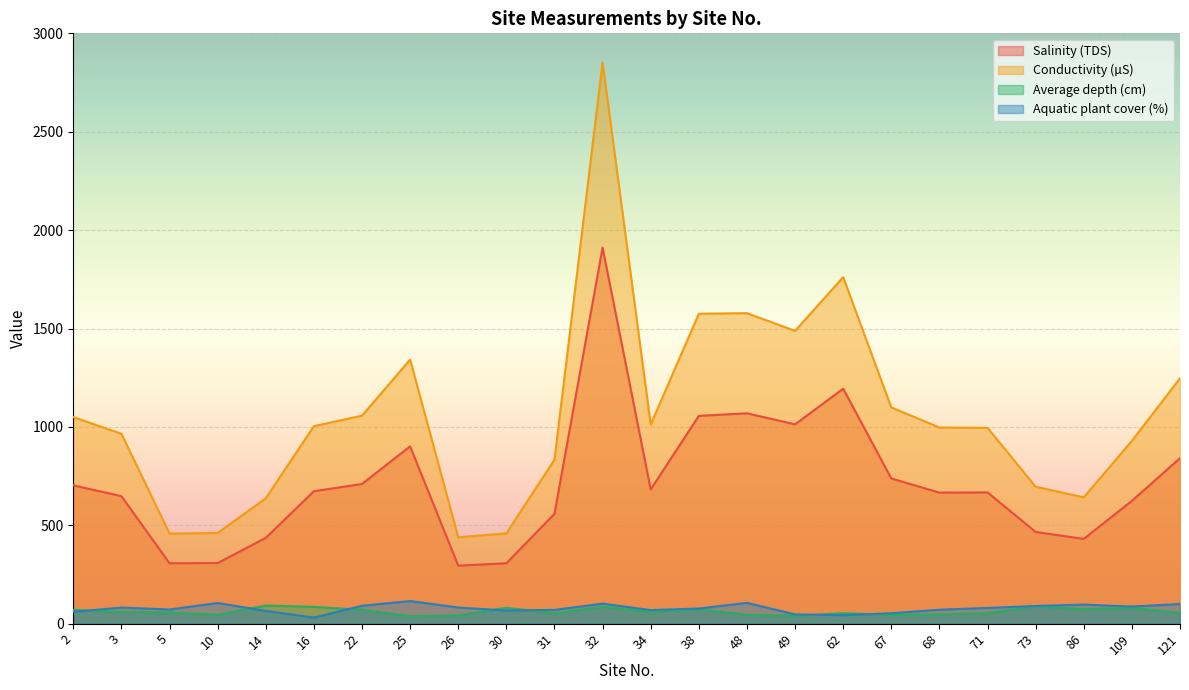

True or false: Conductivity (µS) and Salinity (TDS) cross at least once.

False